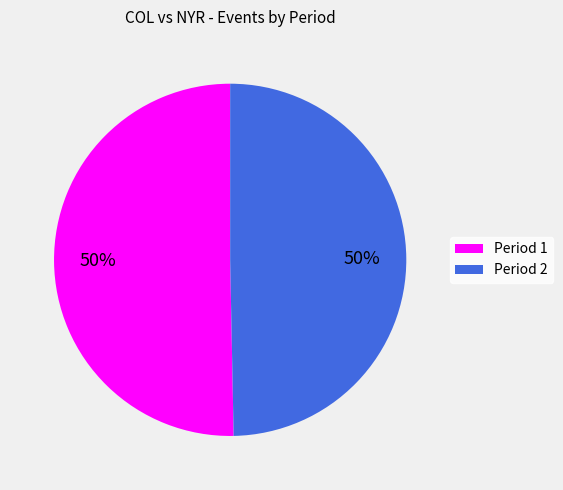

How many segments does this pie chart have?

2